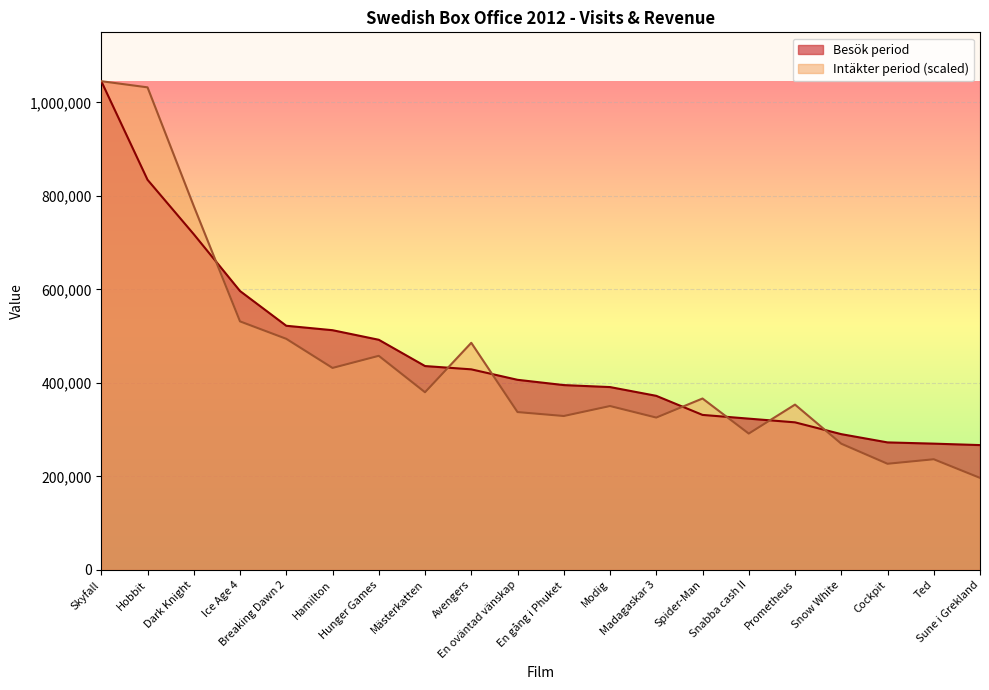

True or false: Intäkter period has a value of 508626.1 at En gång i Phuket.

False